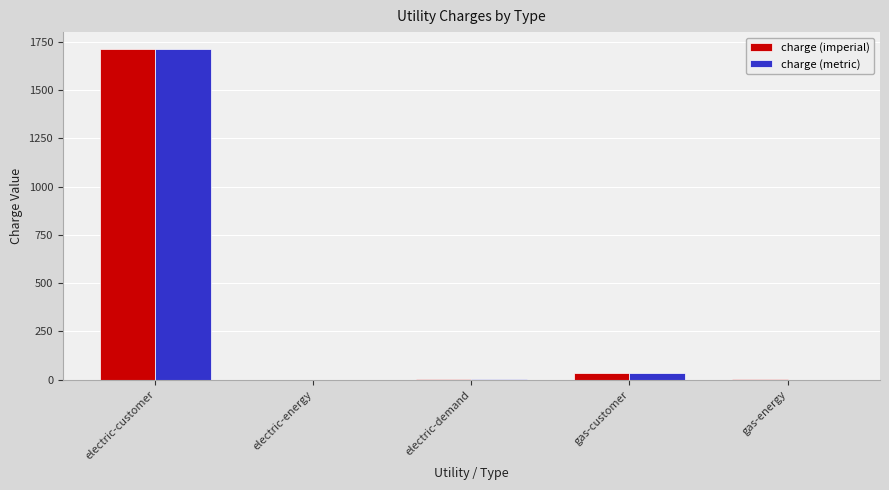

The value of charge (imperial) at electric-customer is 950.4. True or false?

False